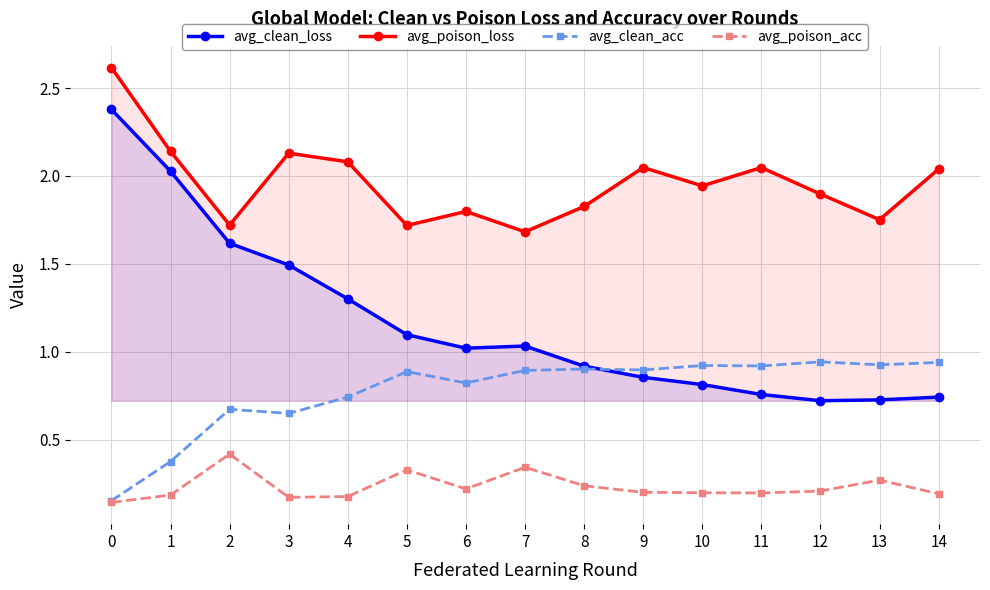

At which category does avg_clean_acc reach its first local peak?

2